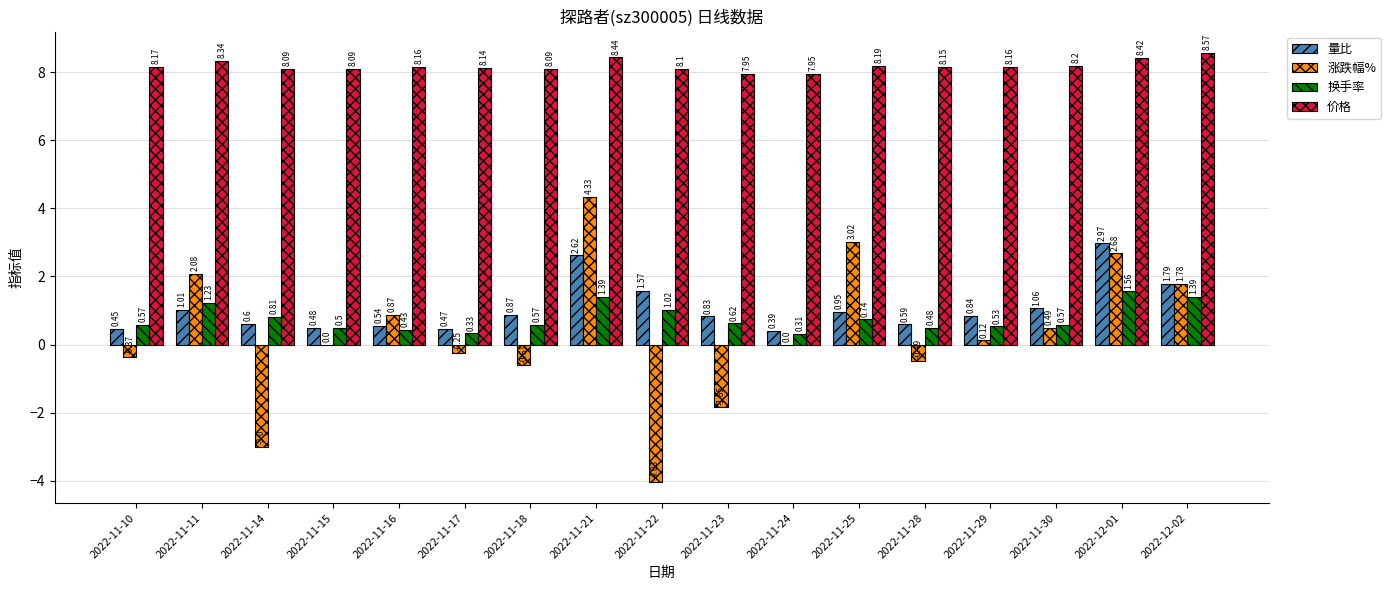

What is the sum of all 涨跌幅% values?

4.8